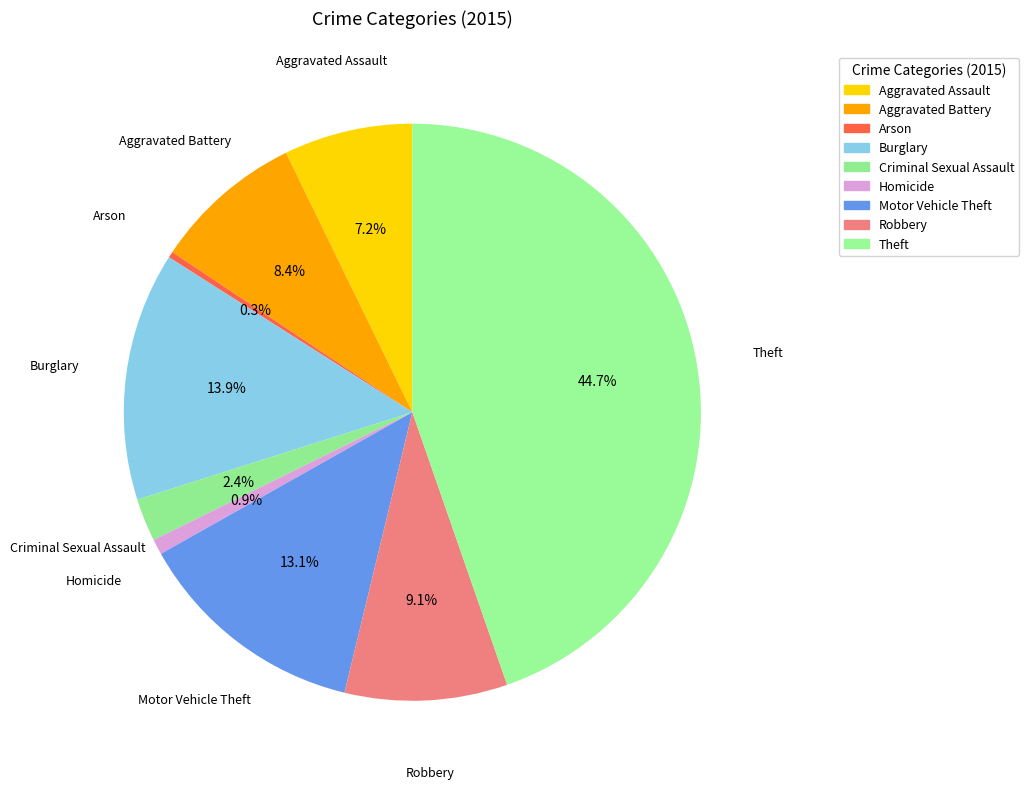

How many segments does this pie chart have?

9